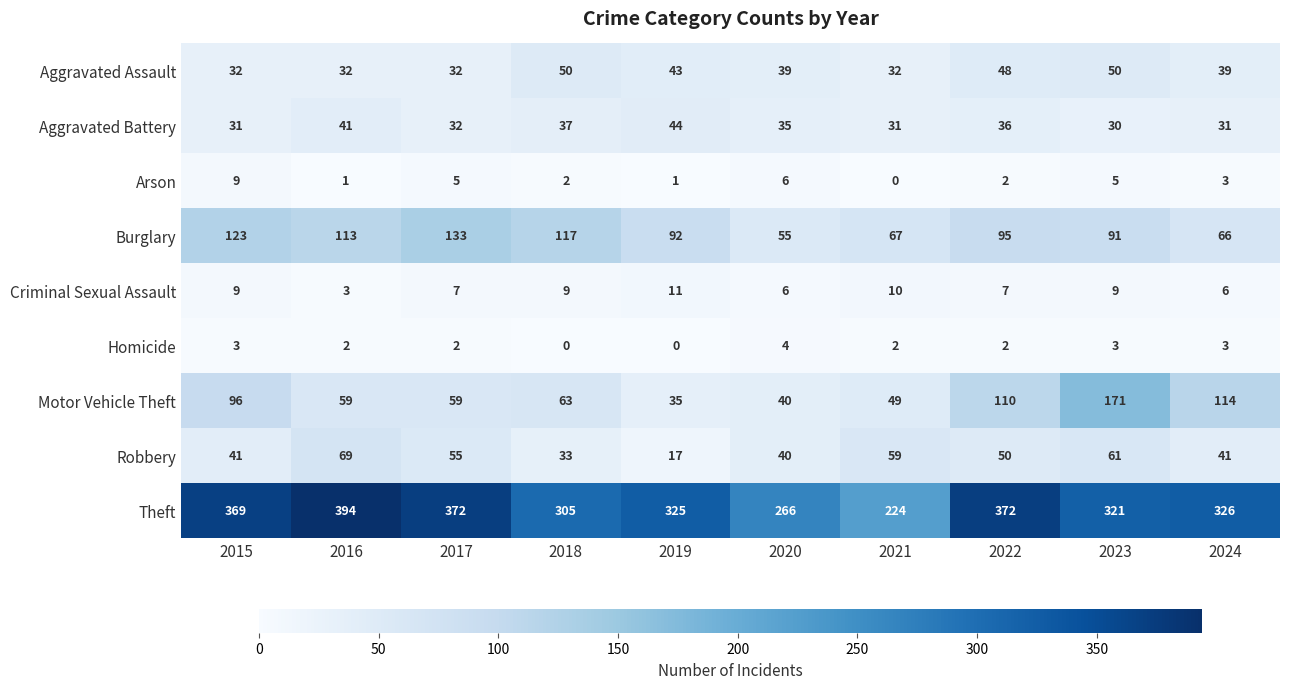

At which label does Theft first exceed 326?

2015